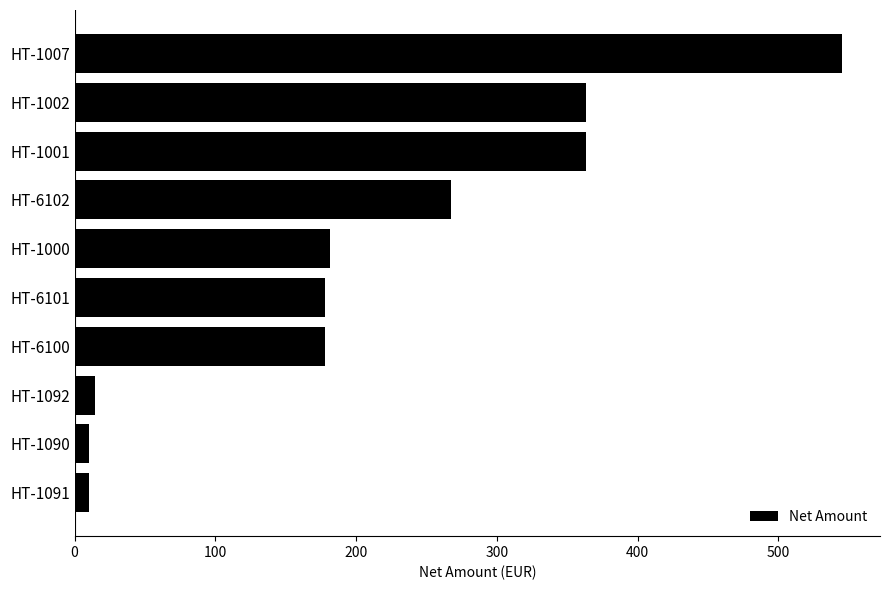

What is the sum of all values?

2111.5